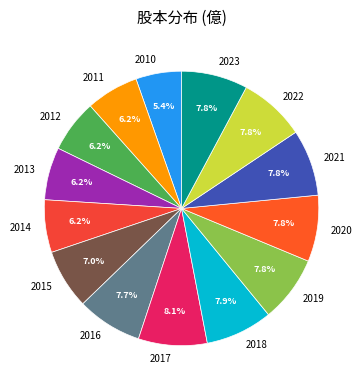

How many slices are in this pie chart?

14